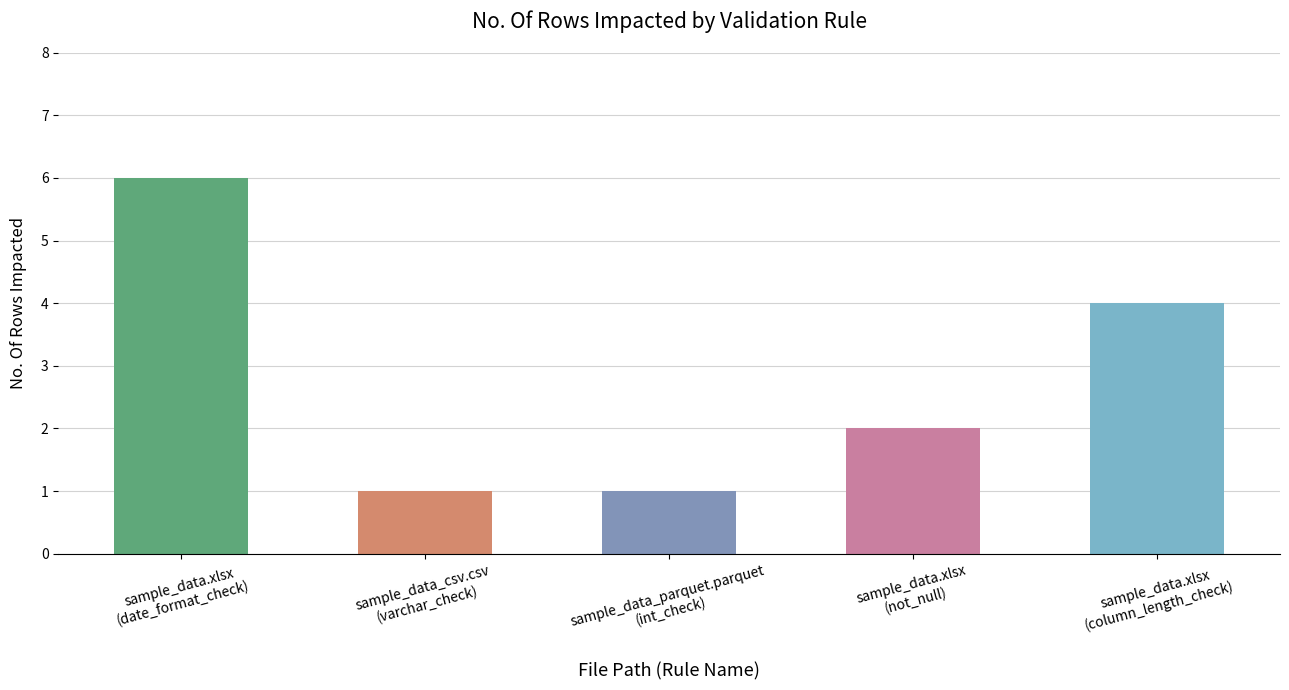

What is the difference between the values at sample_data_csv.csv
(varchar_check) and sample_data.xlsx
(date_format_check)?

5